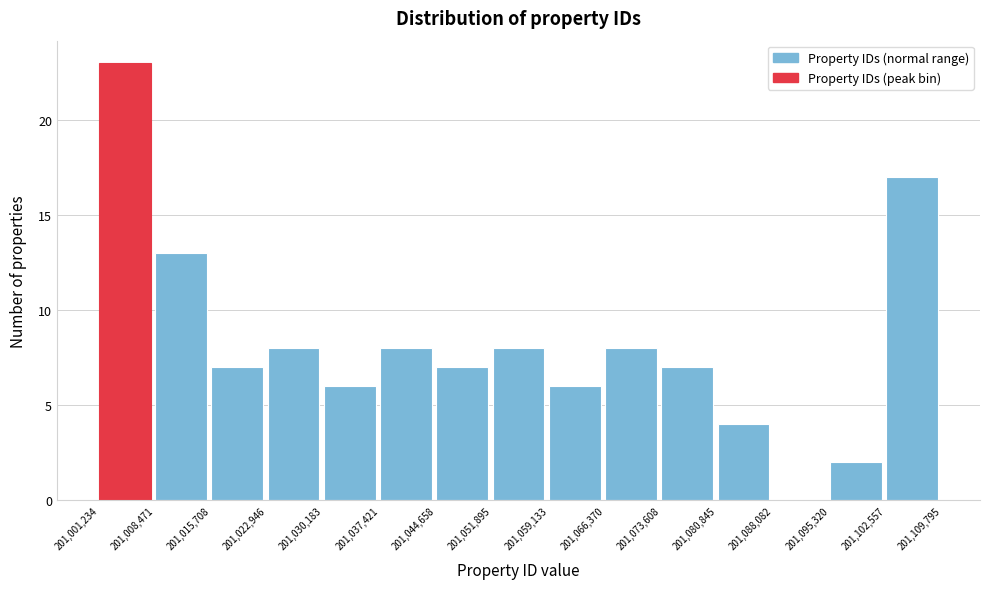

What is the height of the bar covering 201,037,421 to 201,044,658 on the x-axis? The values are not printed on the chart, so give them approximately, as read against the axis.

8